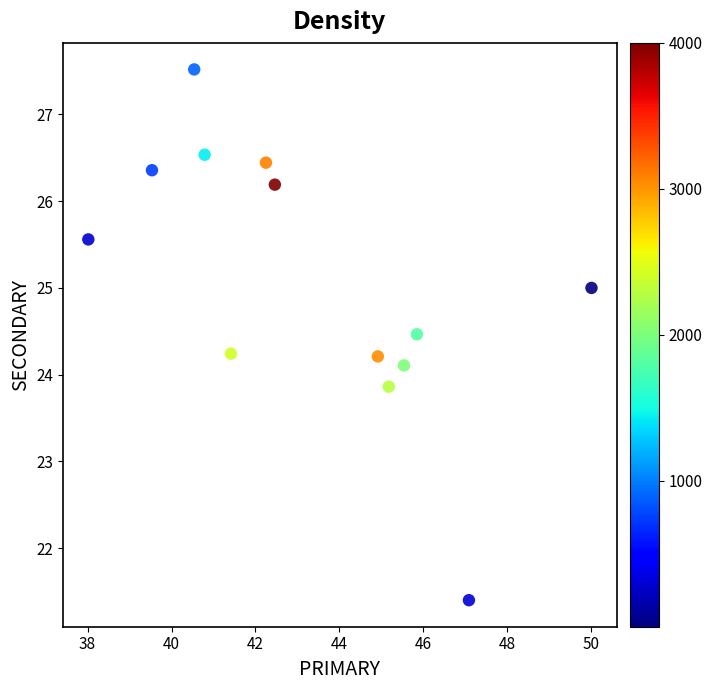

What is the range of Y values (max minus min)?

6.1